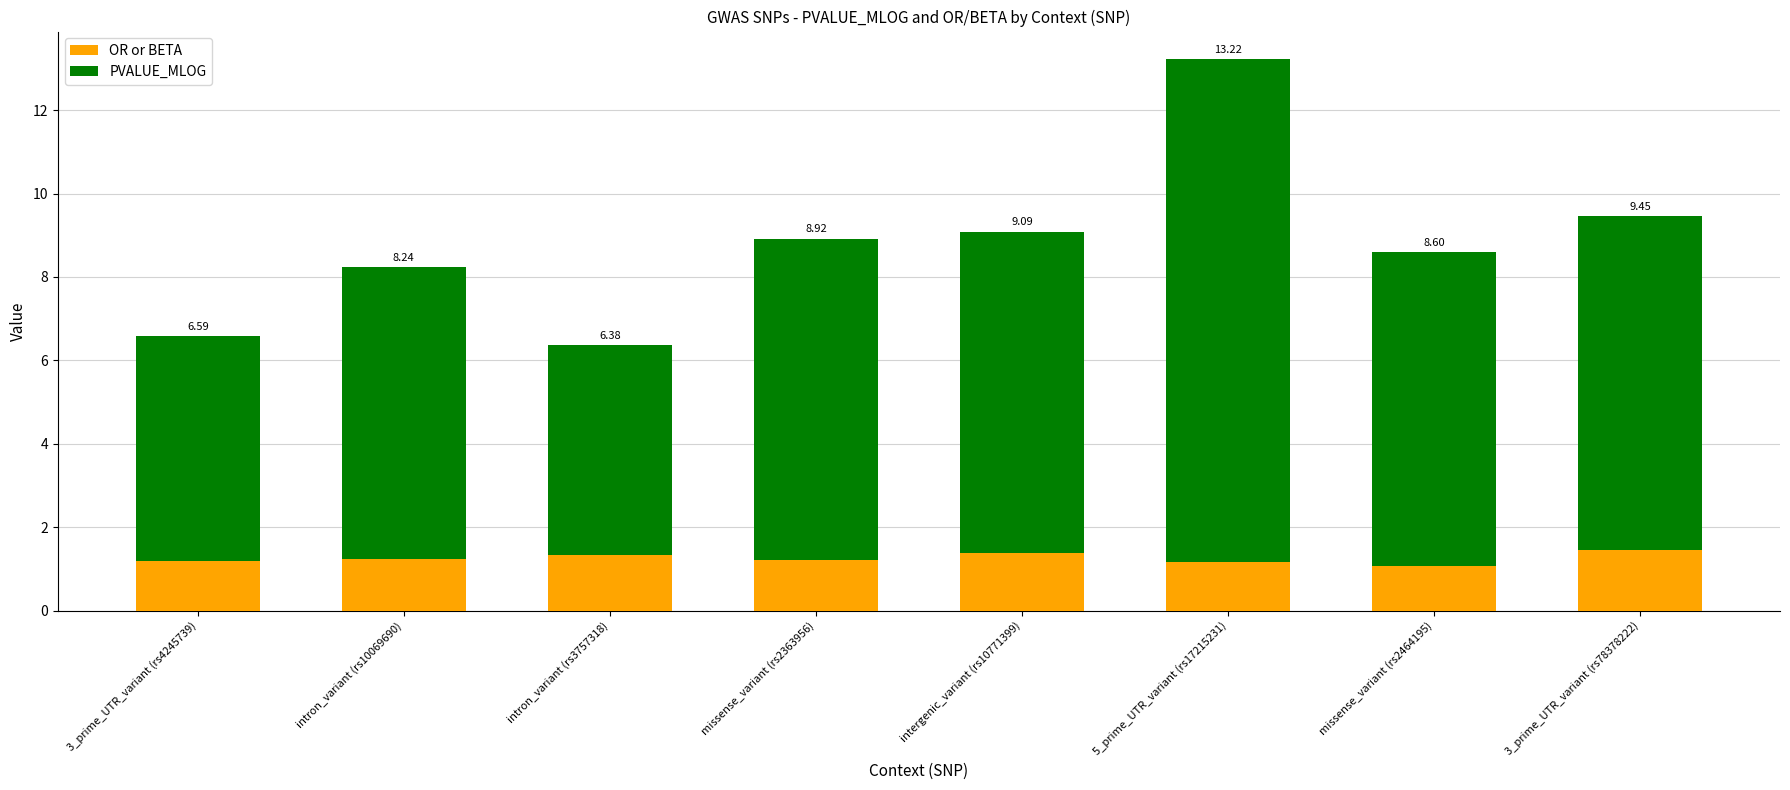

List the series in order of their peak value, lowest first.

OR or BETA, PVALUE_MLOG